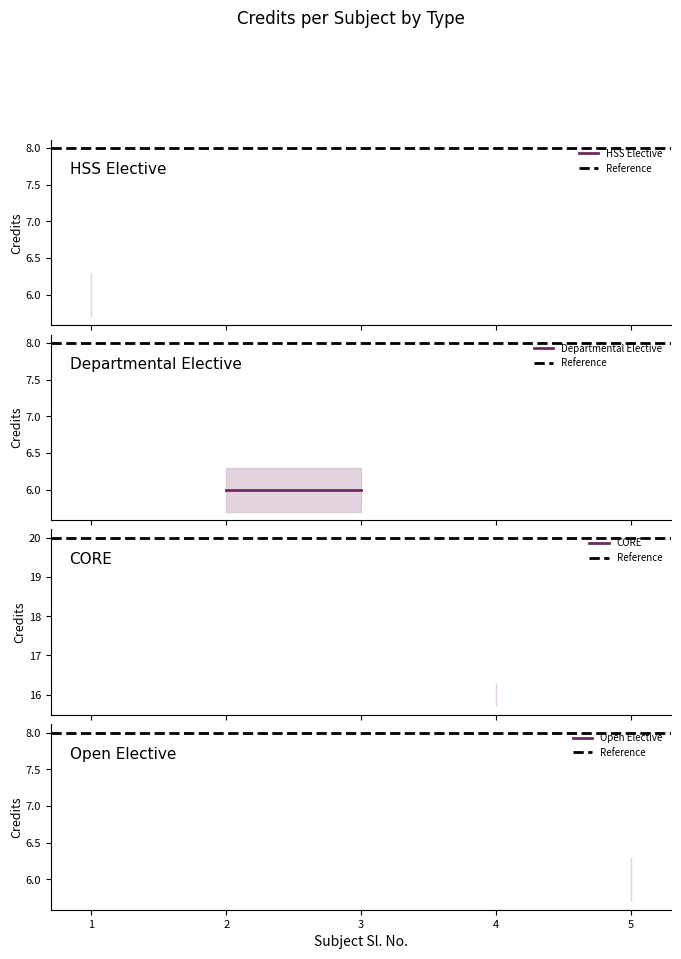

What is the value of the Reference point at the 2nd from the left?

8